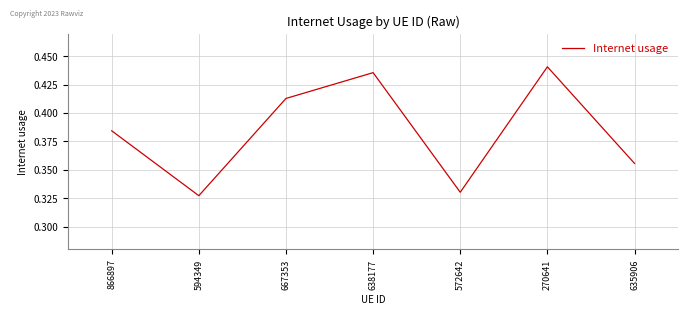

At which category does the chart reach its minimum across all series?

594349